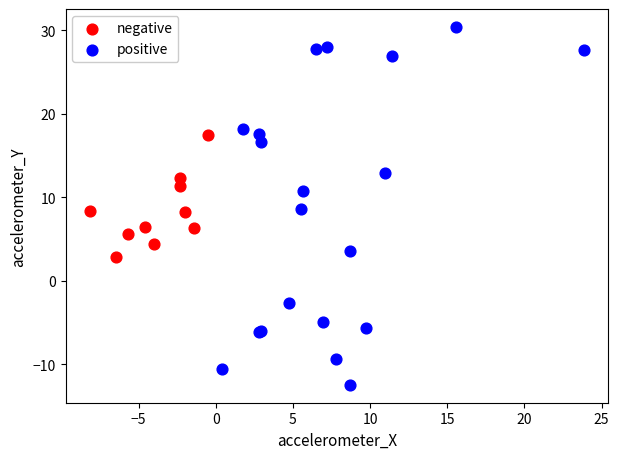

Which series contains the highest Y value?

positive